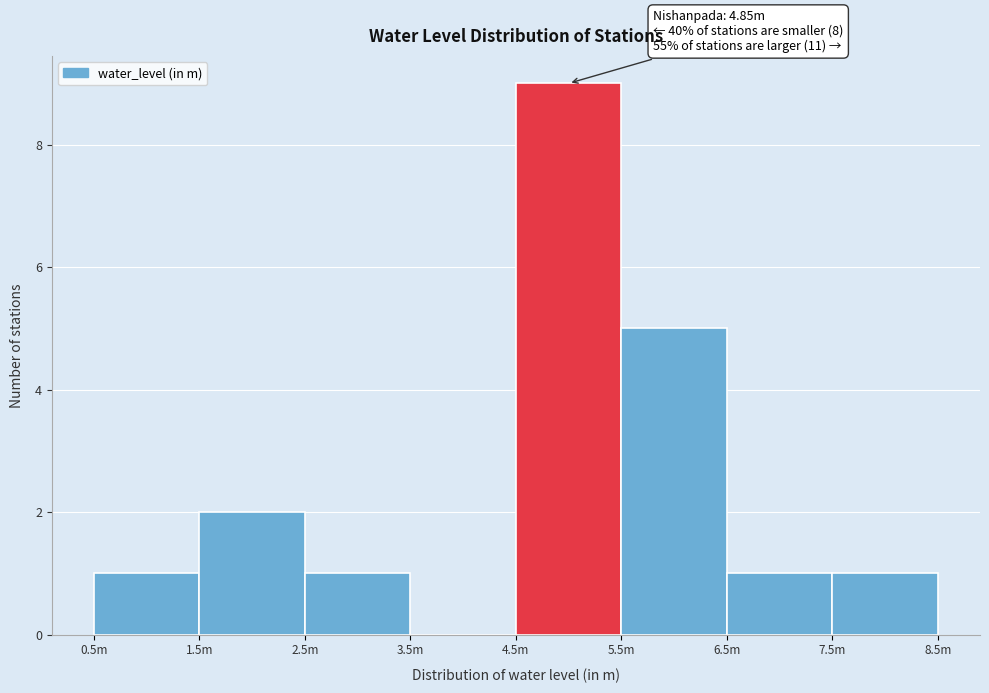

Reading left to right, list all the values displayed in this chart.

0.5m=1	1.5m=2	2.5m=1	3.5m=0	4.5m=9	5.5m=5	6.5m=1	7.5m=1